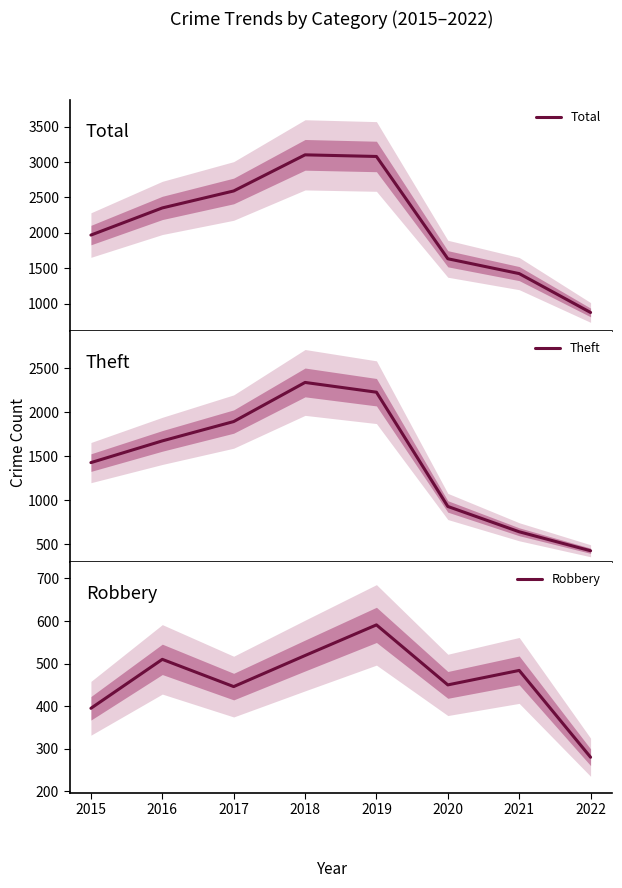

Between 2015 and 2022, which series saw the biggest shift?

Total